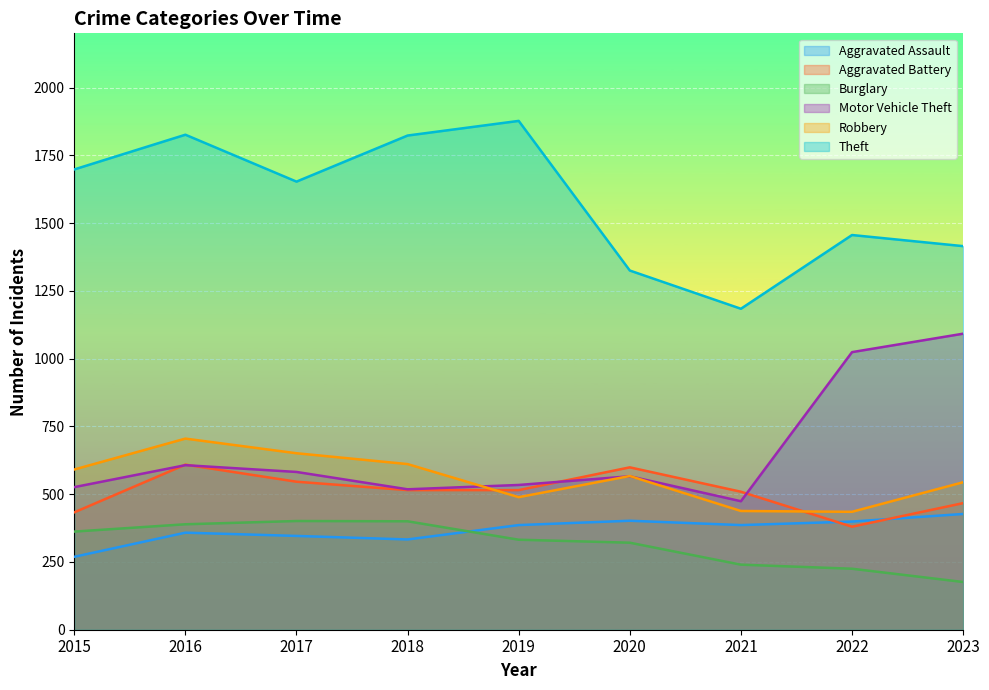

What is the average value of the Aggravated Assault series?

367